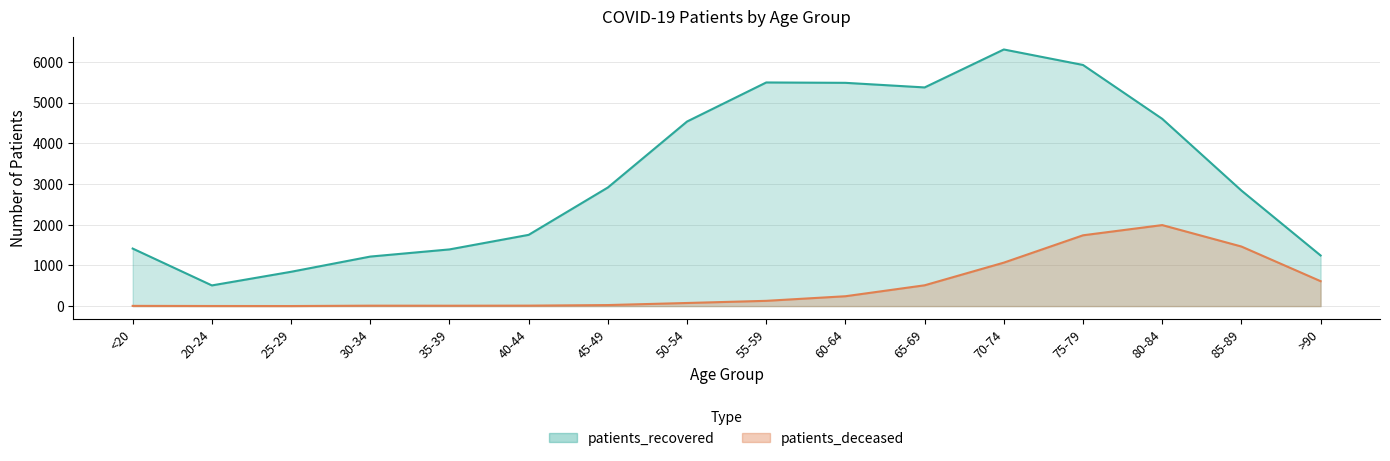

Reading left to right, extract all data points from this chart.

patients_recovered: <20=1415	20-24=509	25-29=844	30-34=1218	35-39=1394	40-44=1752	45-49=2916	50-54=4538	55-59=5498	60-64=5489	65-69=5376	70-74=6309	75-79=5928	80-84=4604	85-89=2841	>90=1245
patients_deceased: <20=6	20-24=3	25-29=2	30-34=11	35-39=10	40-44=12	45-49=26	50-54=77	55-59=130	60-64=243	65-69=512	70-74=1069	75-79=1741	80-84=1992	85-89=1465	>90=613